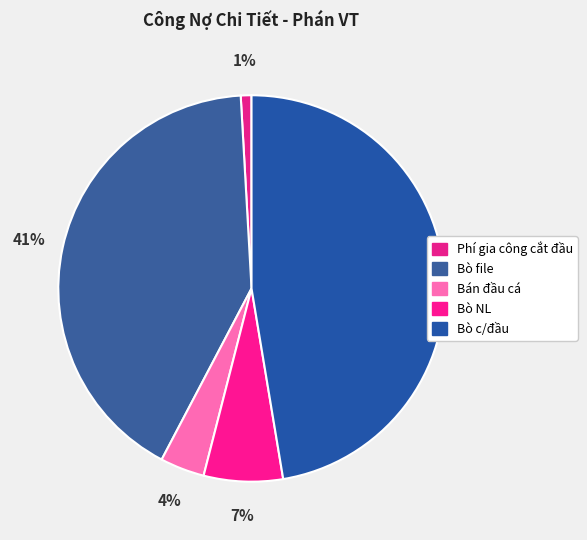

How many segments does this pie chart have?

5